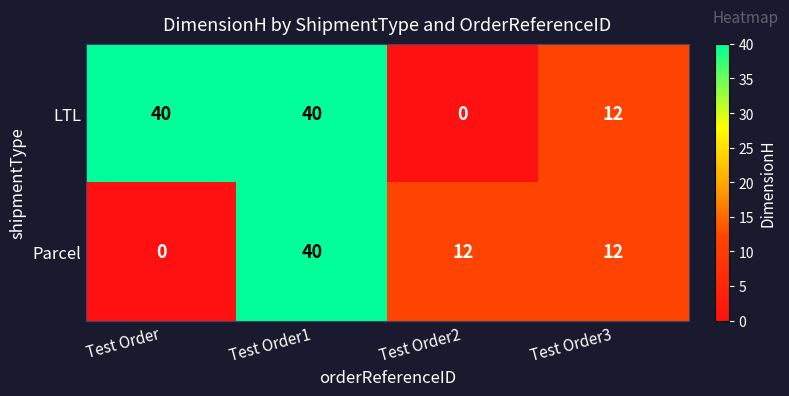

True or false: LTL has a value of 63 at Test Order1.

False